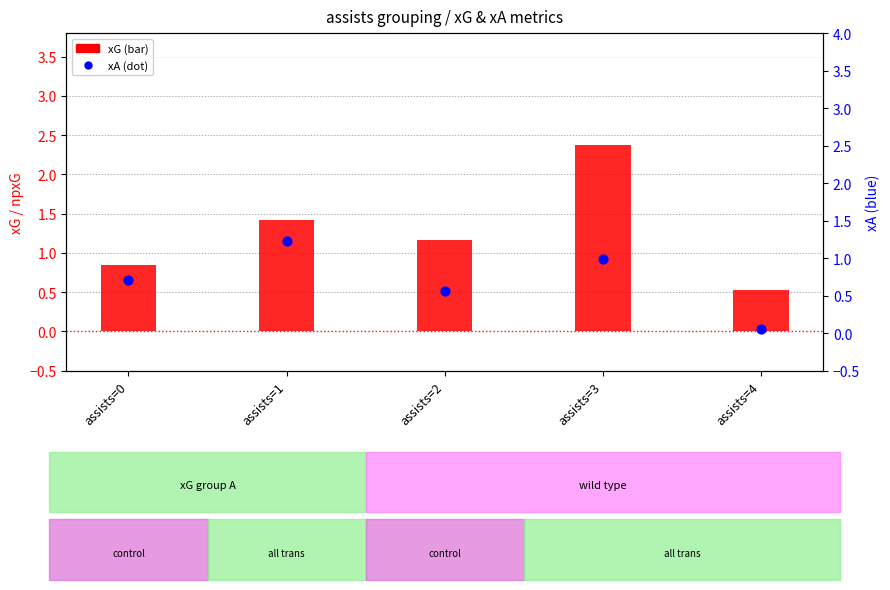

Which series reaches the maximum Y coordinate?

xG